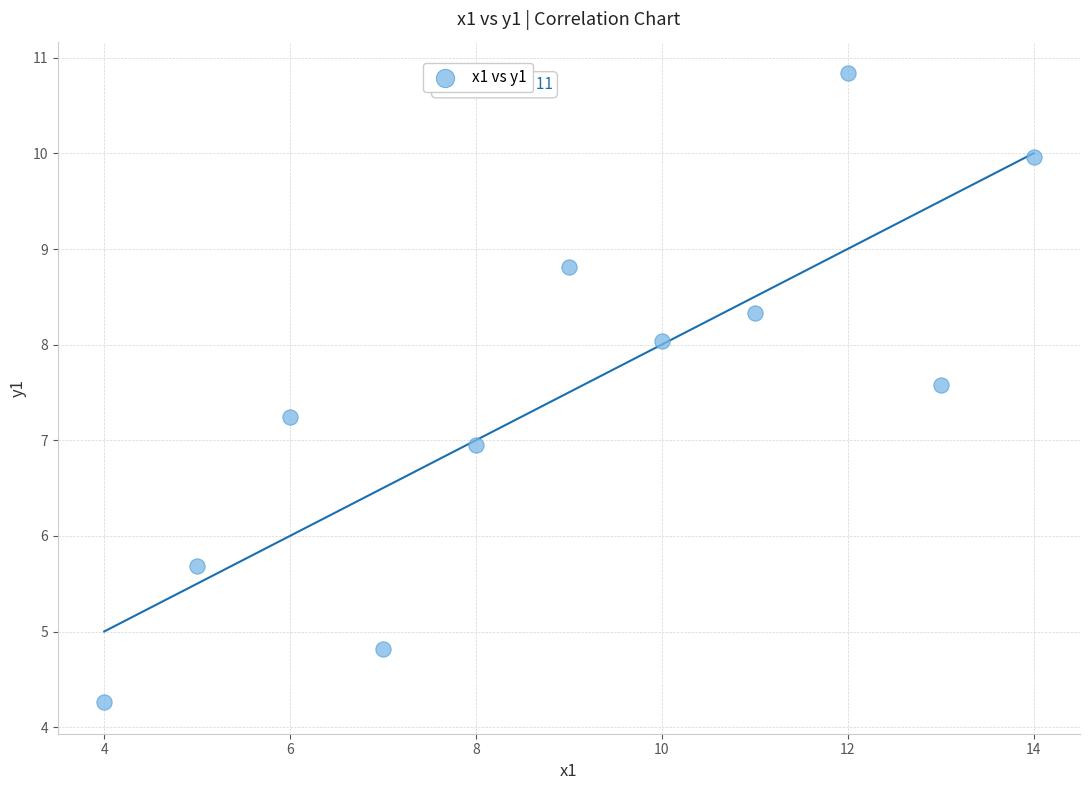

What is the average X value?

9.0